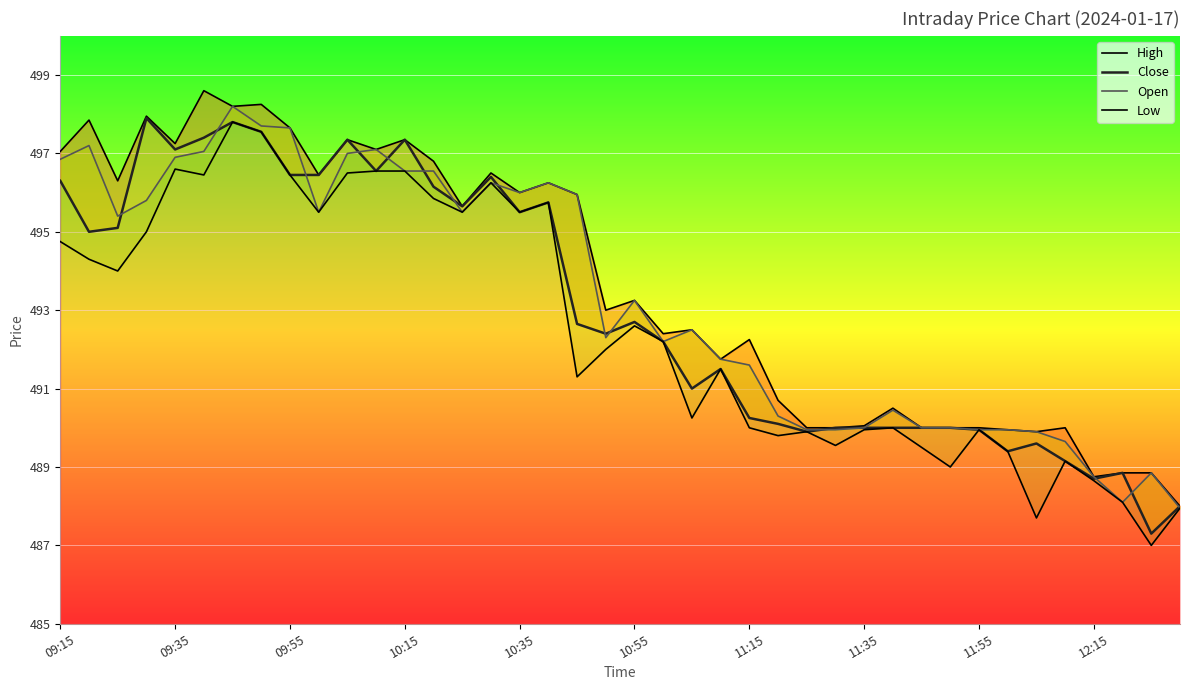

What is the value of the High point at the 1st from the left?

497.1